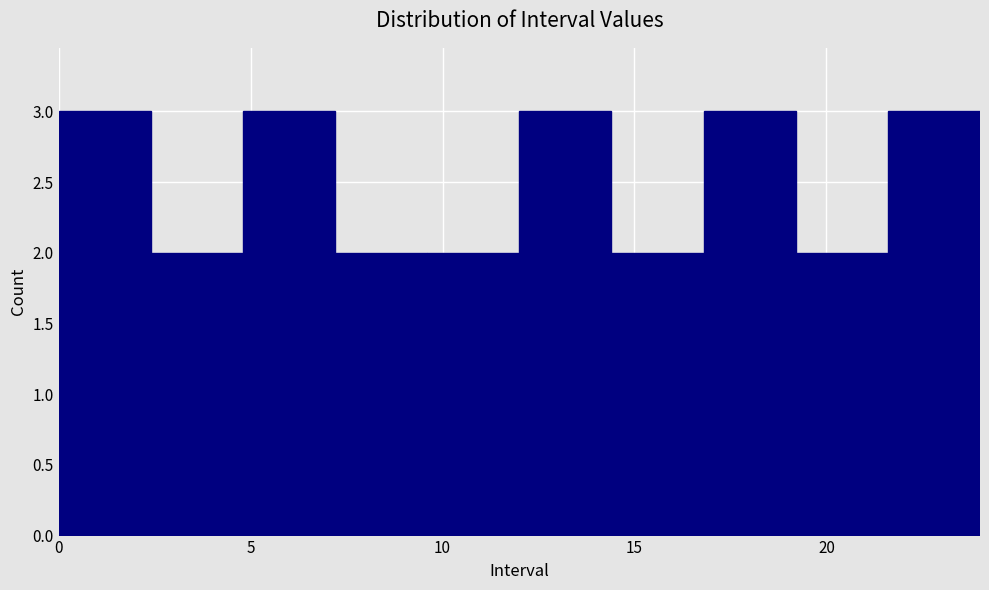

Reading left to right, list every bar in this chart as the range it spans on the x-axis followed by its height. Neither the bar edges nor the heights are printed on the chart, so give them approximately, as read against the axes.

0.0 to 2.4: 3
2.4 to 4.8: 2
4.8 to 7.2: 3
7.2 to 9.6: 2
9.6 to 12.0: 2
12.0 to 14.4: 3
14.4 to 16.8: 2
16.8 to 19.2: 3
19.2 to 21.6: 2
21.6 to 24.0: 3